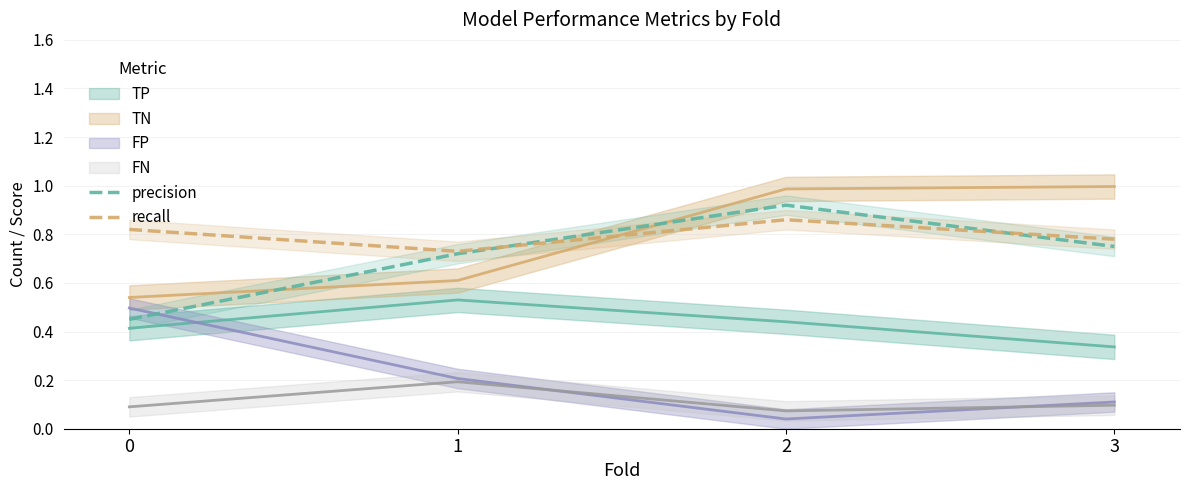

Which has a higher value, 3 or 1?

3